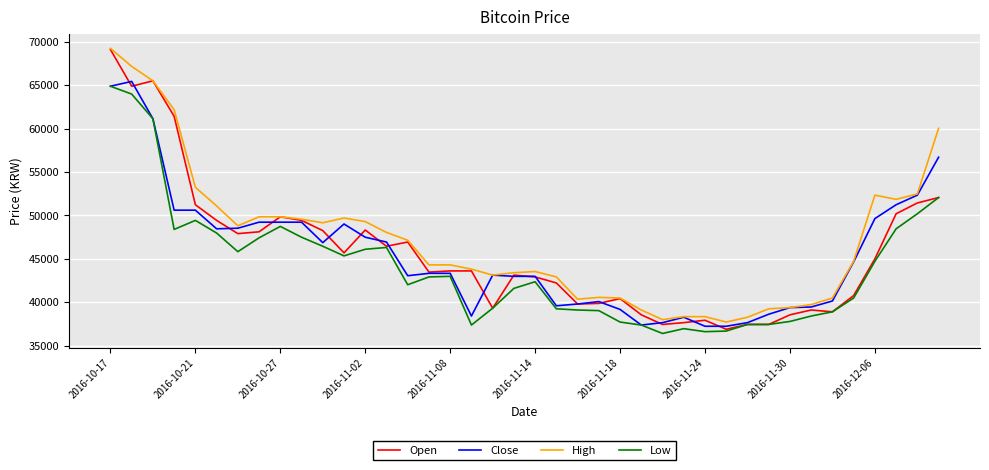

What is the greatest value displayed?

69240